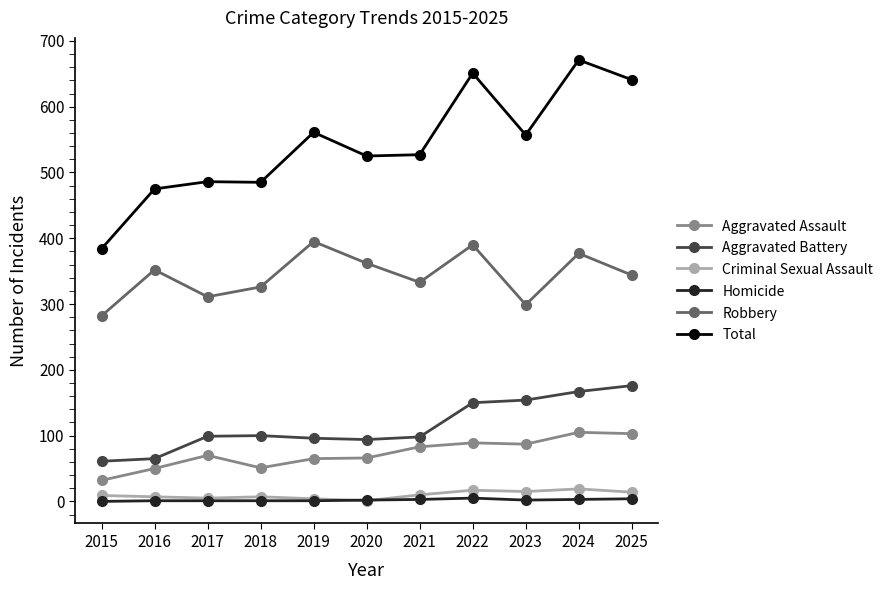

At which category does the chart reach its peak across all series?

2024